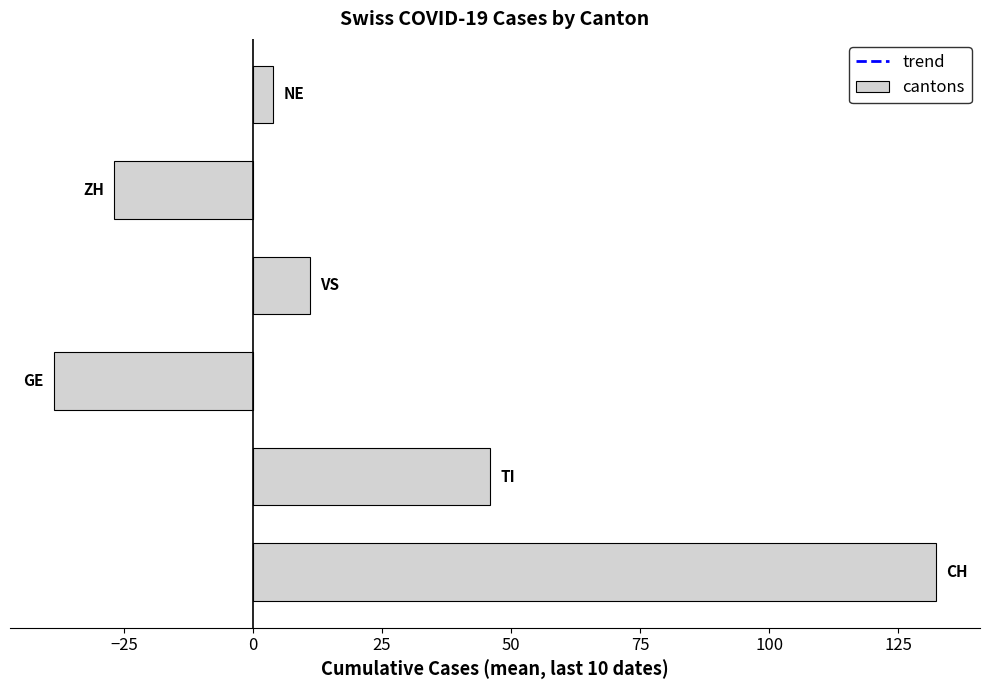

What is the average value?

21.3